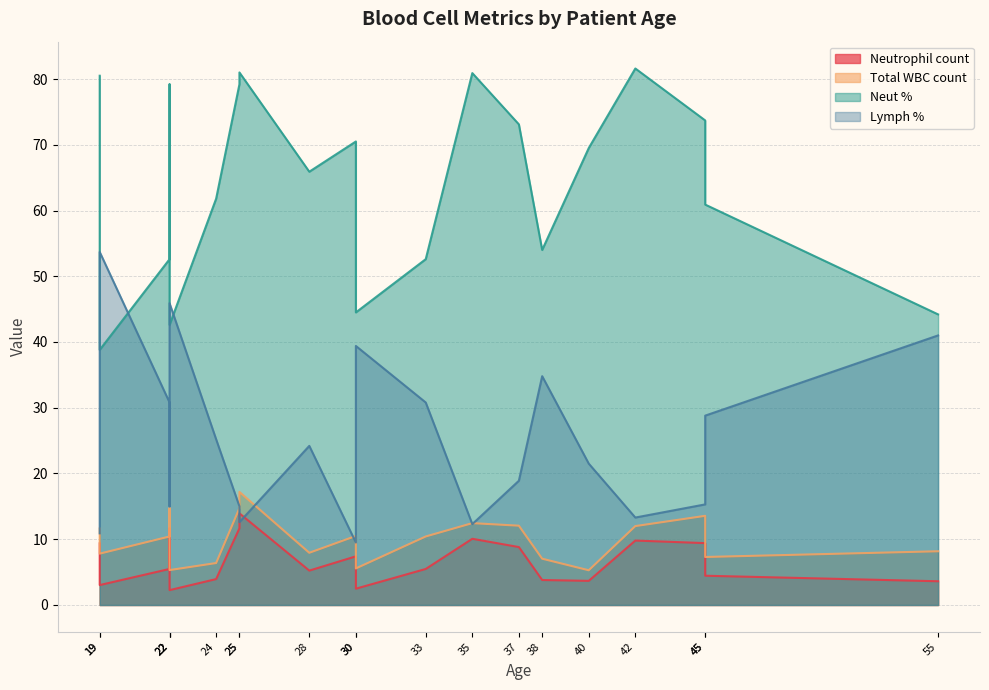

True or false: Neut % and Total WBC count cross at least once.

False